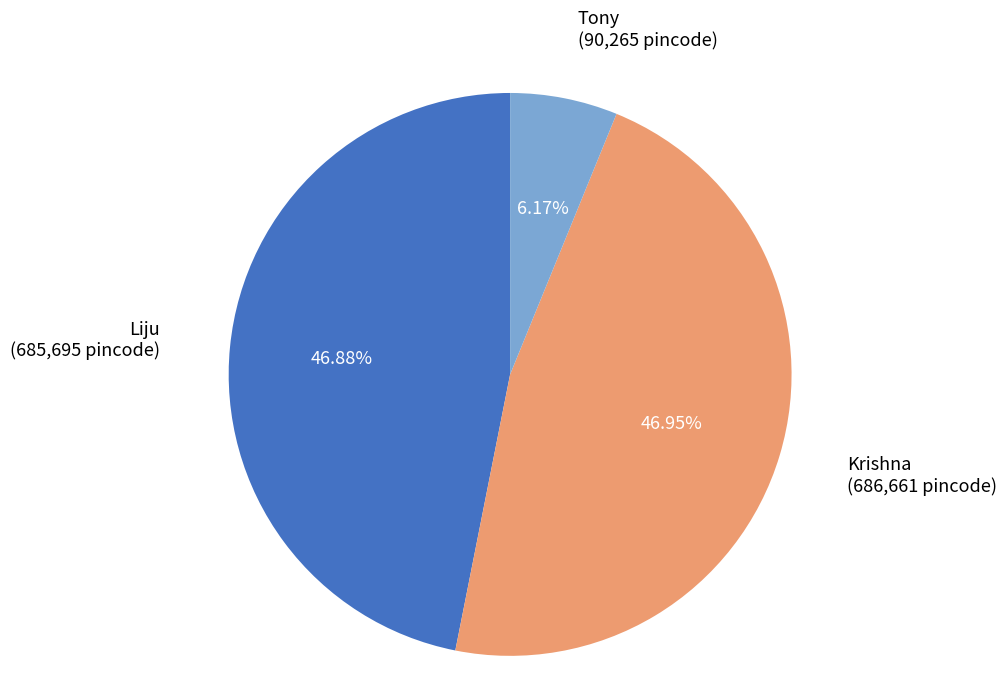

How many segments does this pie chart have?

3